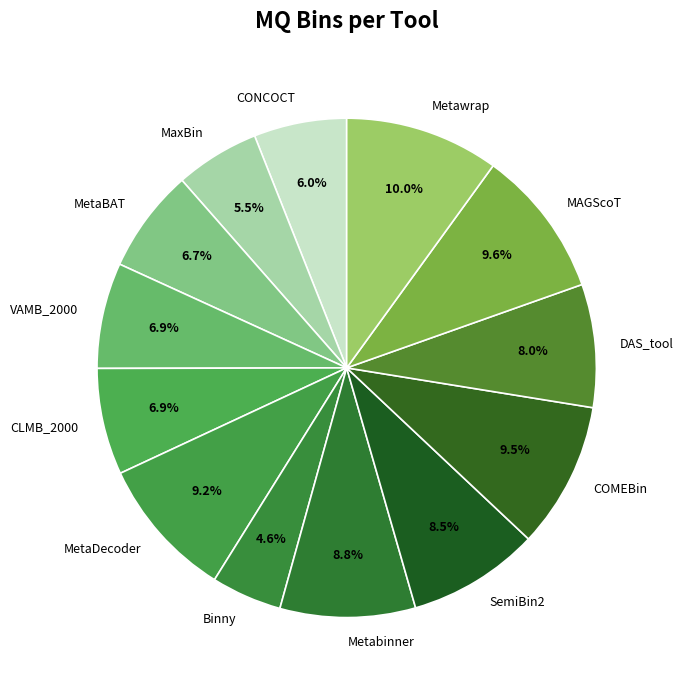

To the nearest percent, what portion does MetaDecoder represent?

9%